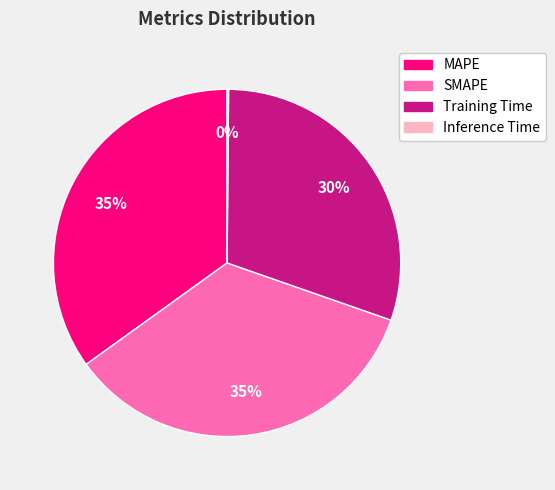

To the nearest percent, what percentage of the pie is Training Time?

30%